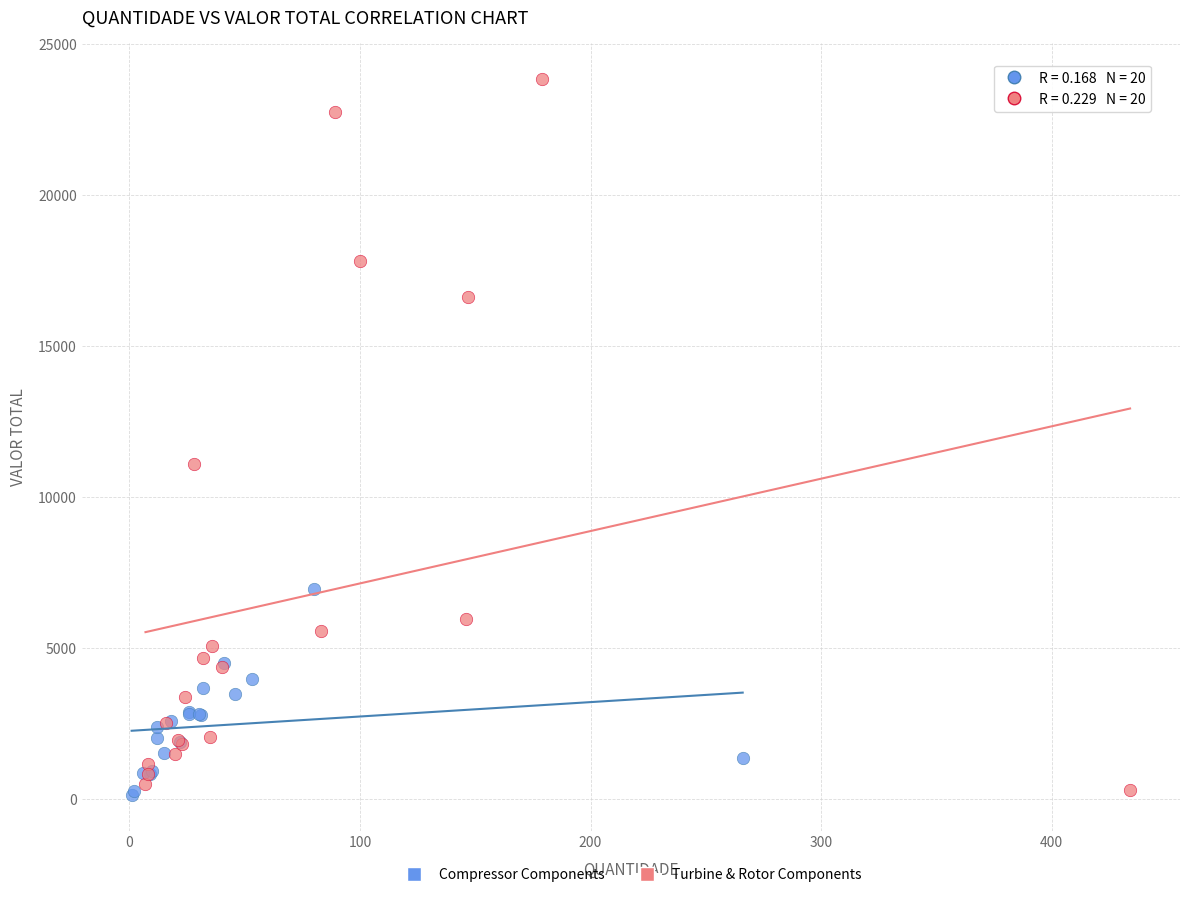

What are all the series names shown in the legend?

Compressor Components, Turbine & Rotor Components